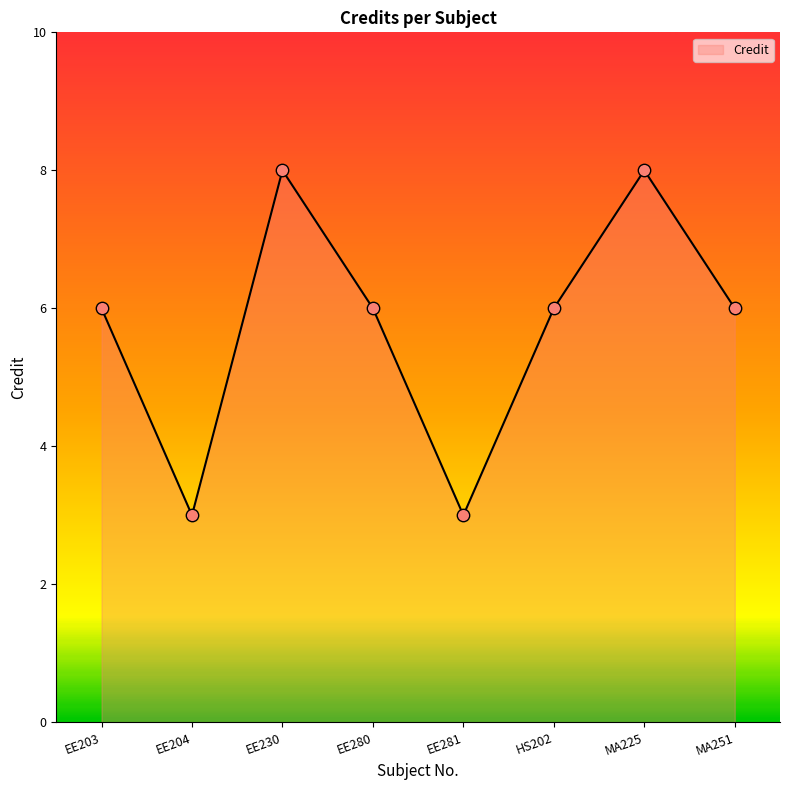

What is the change in value from EE230 to EE281?

-5